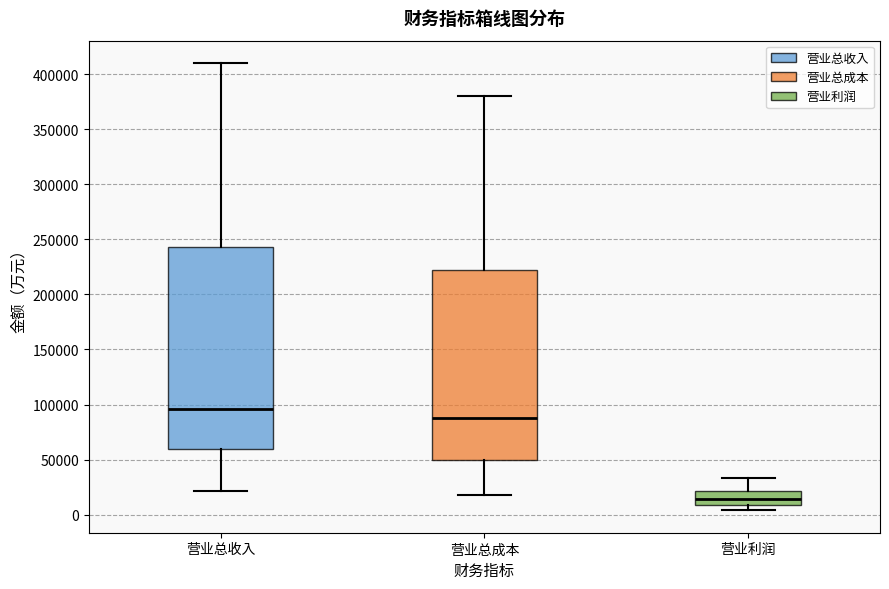

Reading left to right, transcribe this box plot: for each box, give where its median line is, the range the box spans, and where its two whiskers end, as read against the y-axis. The values are not printed on the chart, so give them approximately, as read against the axis.

营业总收入: median 95000, box 60000 to 245000, whiskers 20000 to 410000
营业总成本: median 85000, box 50000 to 220000, whiskers 15000 to 380000
营业利润: median 15000, box 10000 to 20000, whiskers 5000 to 35000